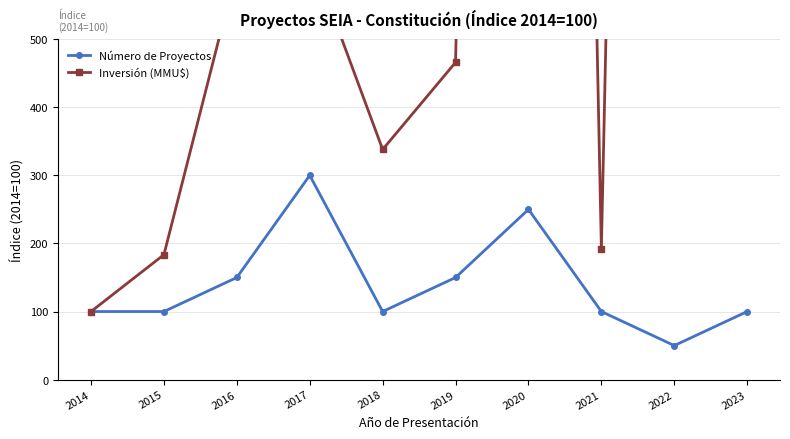

Is the value of Inversión (MMU$) at 2018 greater than the value of Número de Proyectos at 2020?

Yes